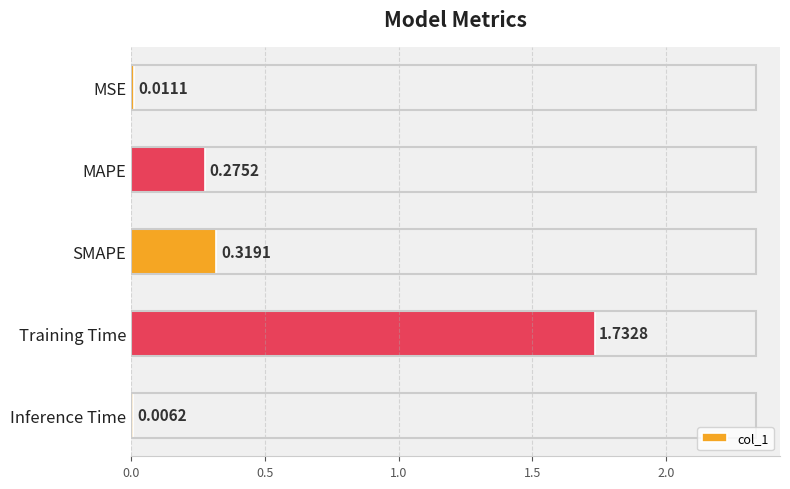

At which category does the chart reach its peak across all series?

Training Time